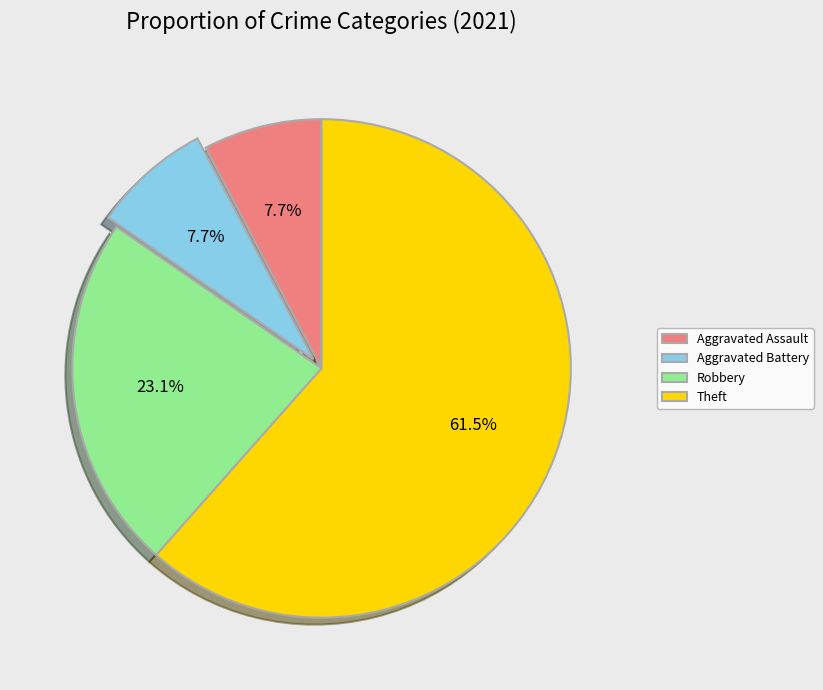

To the nearest percent, what percentage of the pie is Aggravated Assault?

8%